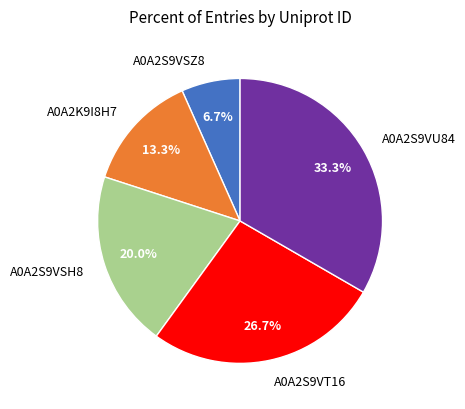

Which has a higher value, A0A2S9VSZ8 or A0A2K9I8H7?

A0A2K9I8H7